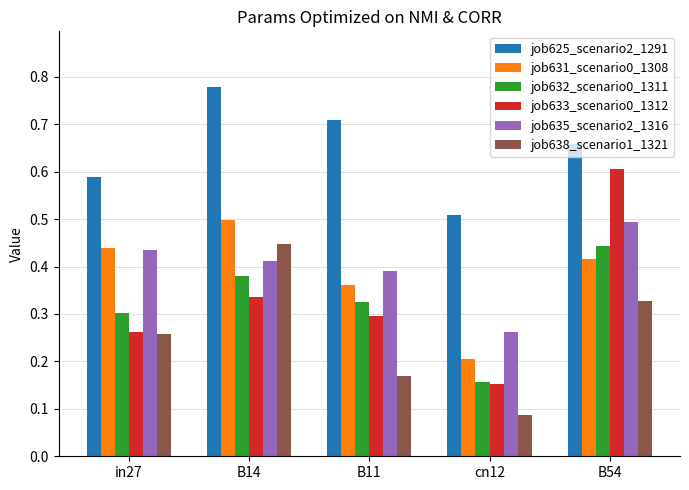

Count the job633_scenario0_1312 values in the range 0 to 1.

5